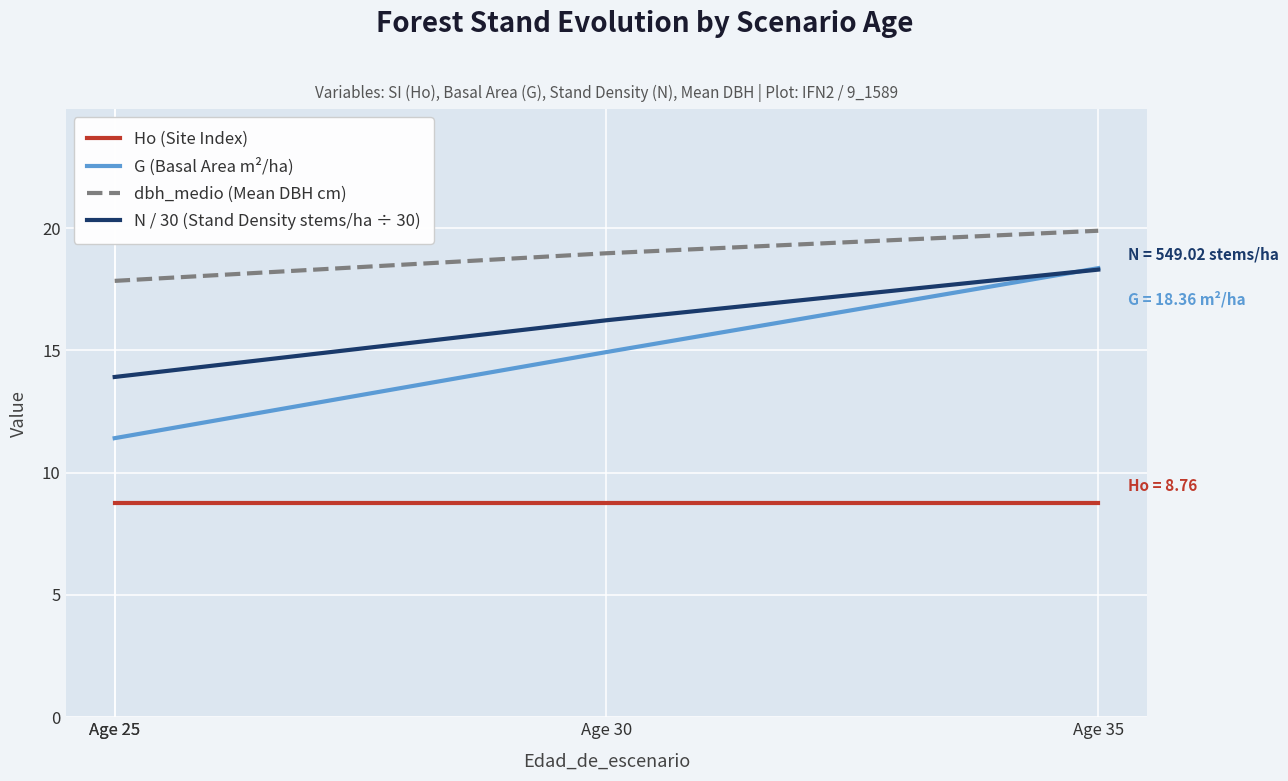

Which series has the largest total across all categories?

dbh_medio (Mean DBH cm)